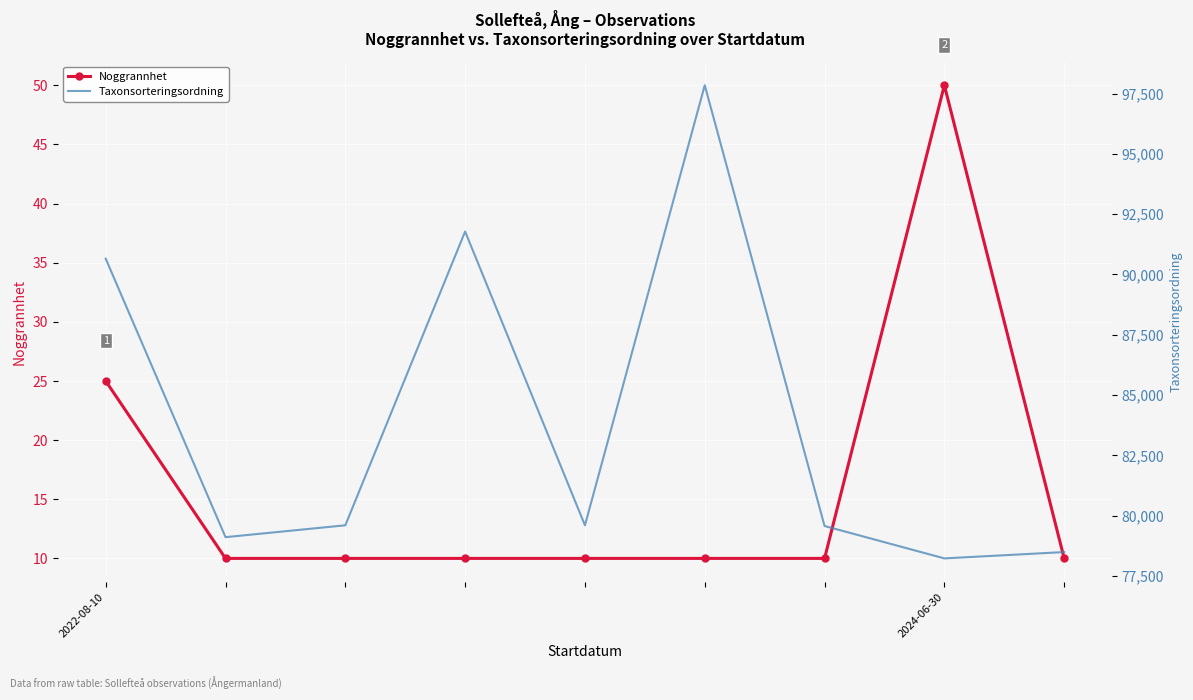

What is the difference between the maximum and minimum values in the Noggrannhet series?

40